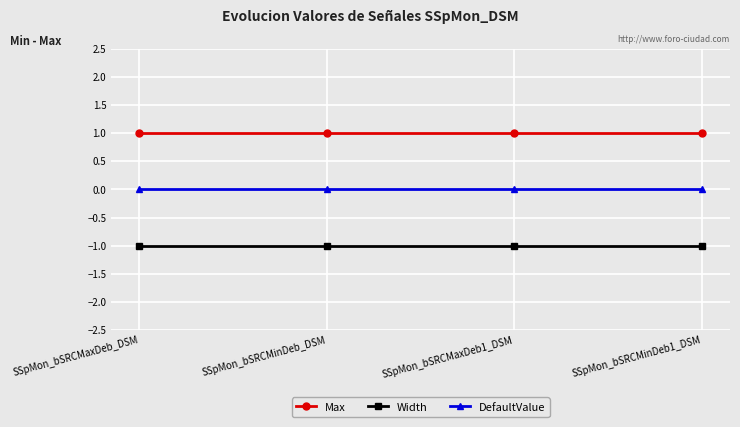

Rank the series at SSpMon_bSRCMinDeb_DSM from highest to lowest value.

Max, DefaultValue, Width